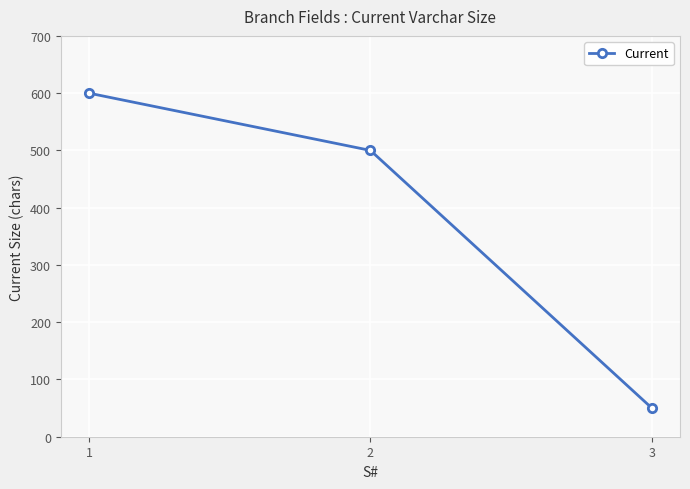

Is it true that the value at 2 is 500?

True